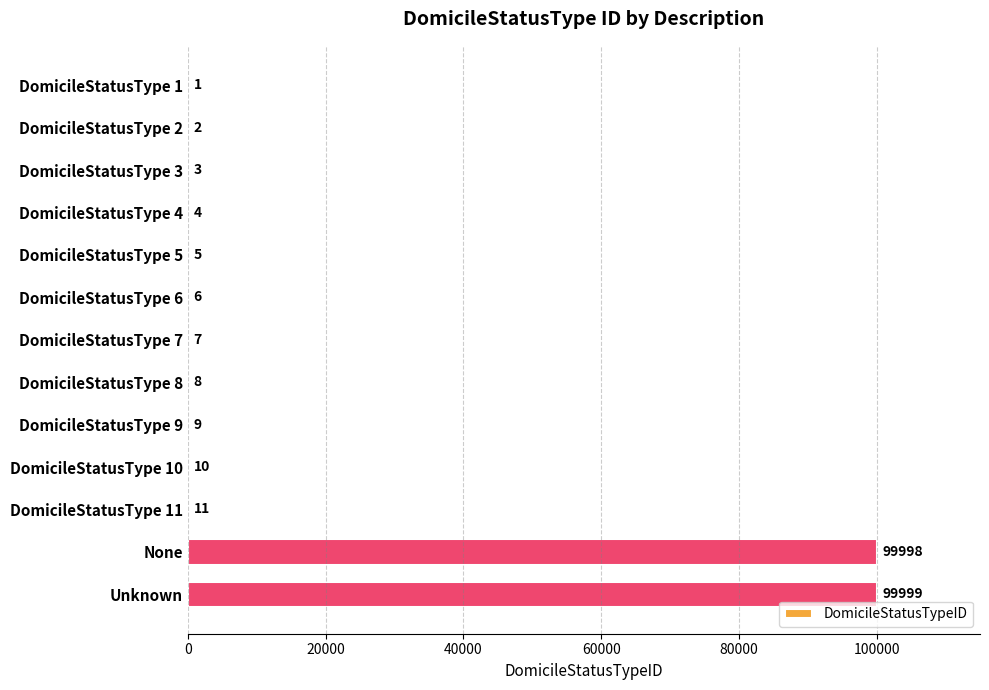

What is the maximum value shown in the chart?

99999